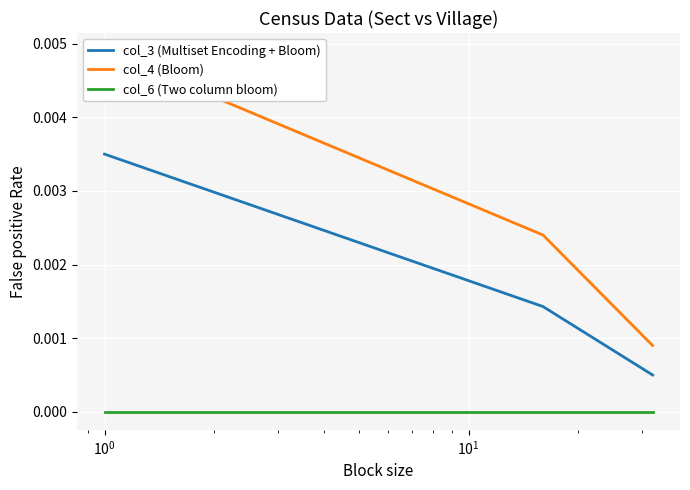

Which series changed the most between $\mathdefault{10^{-2}}$ and $\mathdefault{10^{-1}}$?

col_4 (Bloom)